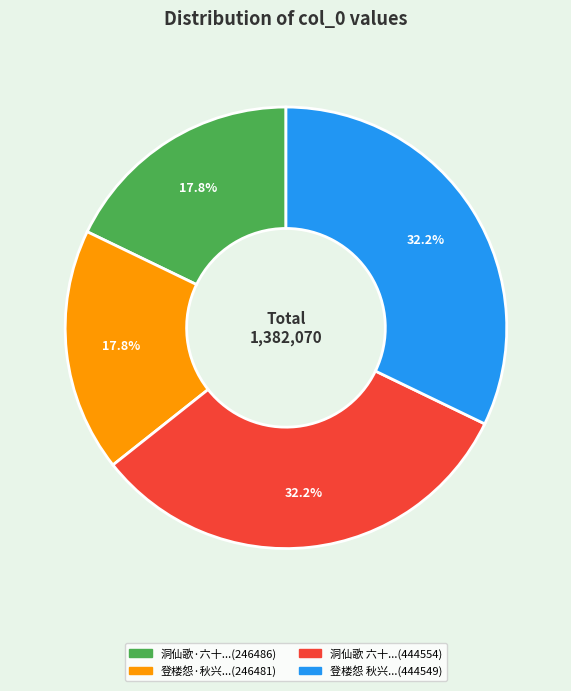

Is there a majority slice in this chart?

No